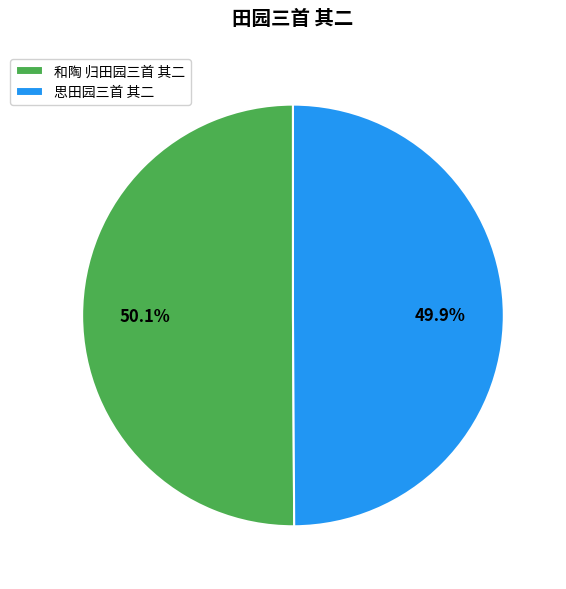

What percentage is the 和陶 归田园三首 其二 slice, to the nearest percent?

50%